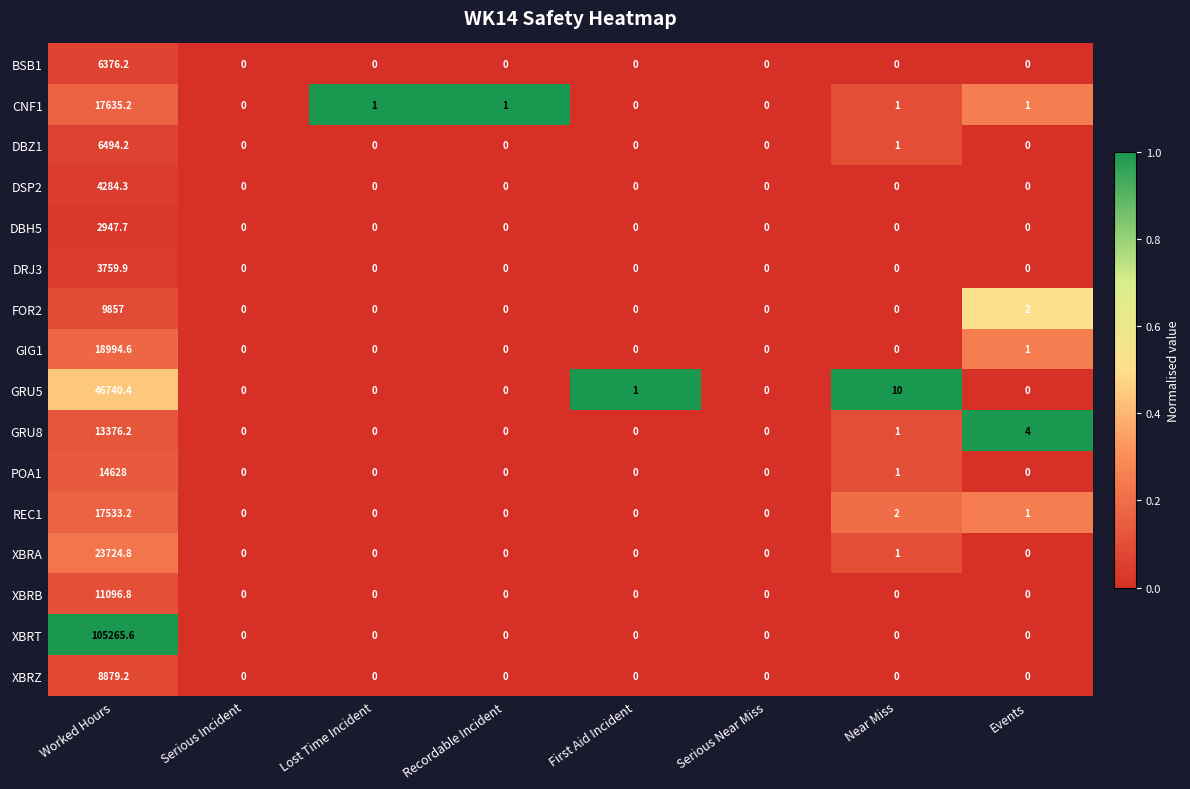

True or false: GRU8 has a value of 2.4 at Events.

False